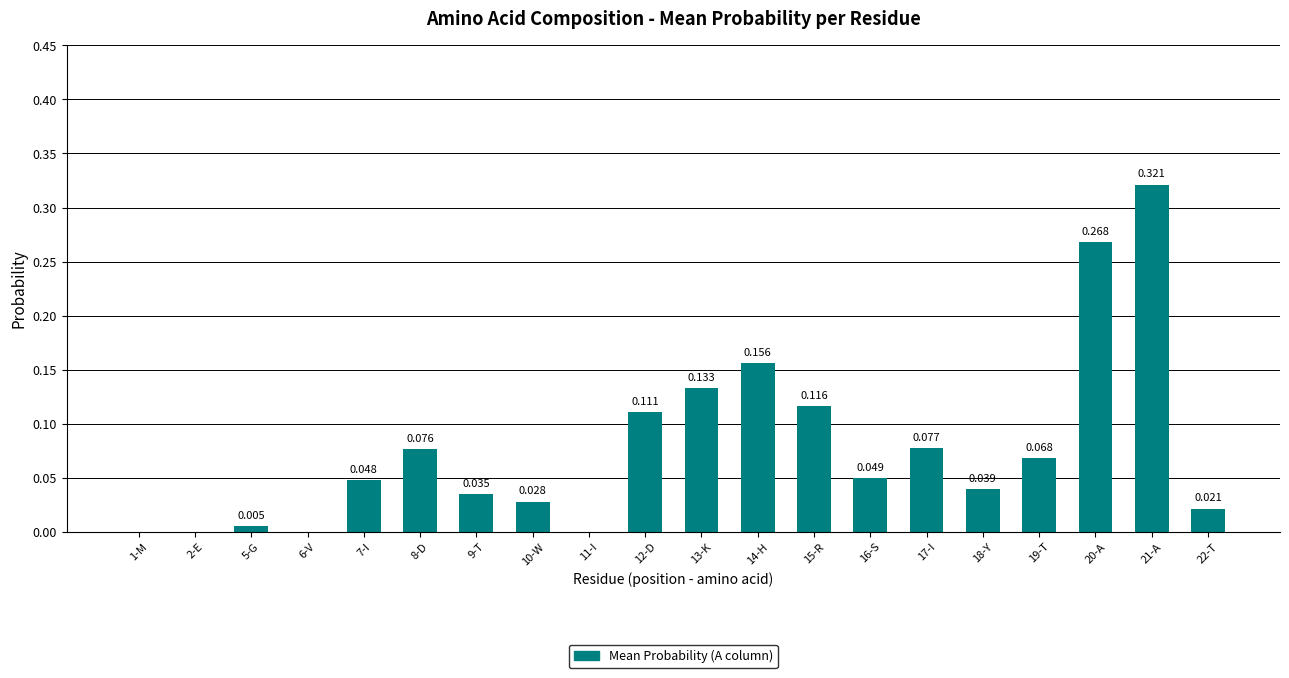

Are the bars grouped side by side (vs. stacked)?

No